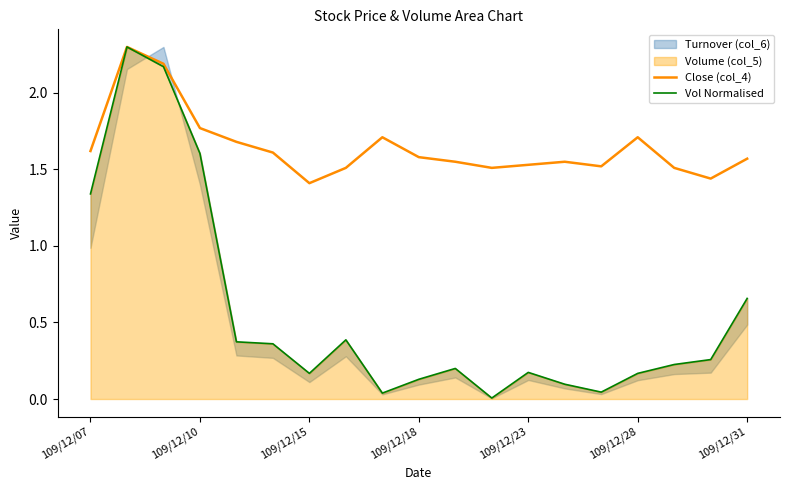

What is the difference between the second highest and minimum values in the Vol Normalised series?

2.2